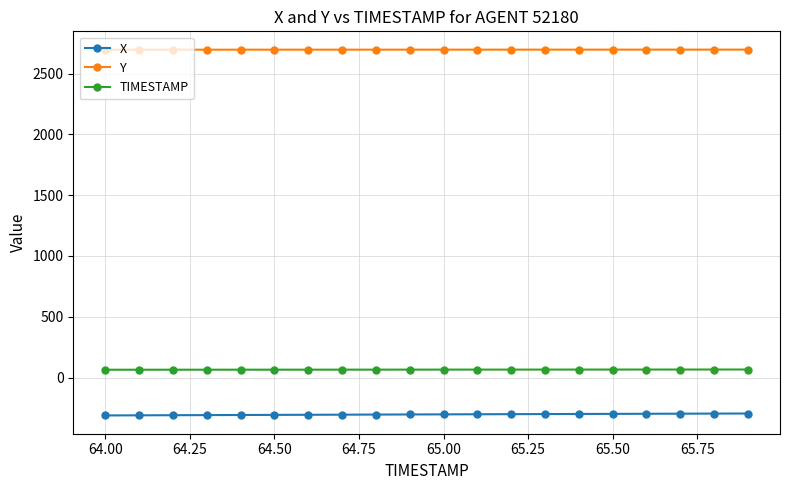

Which series has the largest total across all categories?

Y